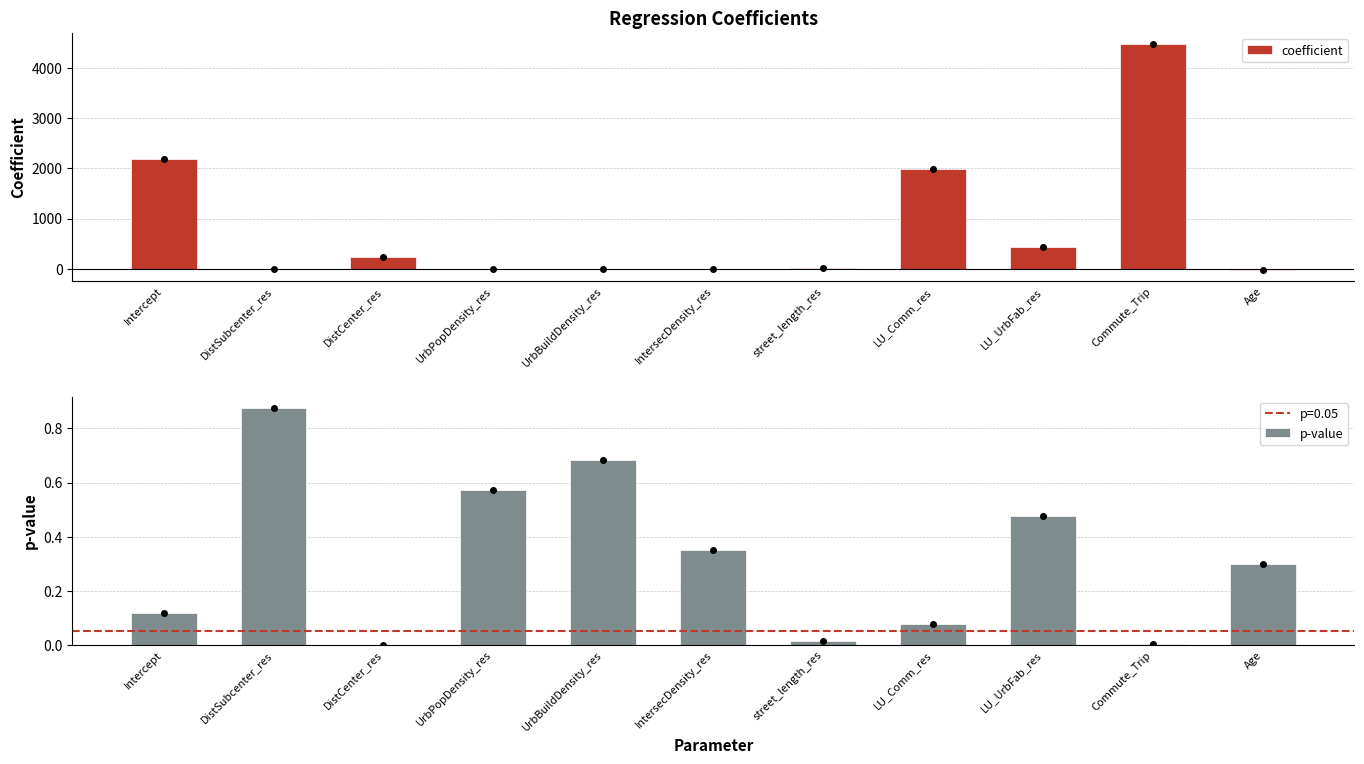

What is the label of the 8th bar from the right?

UrbPopDensity_res